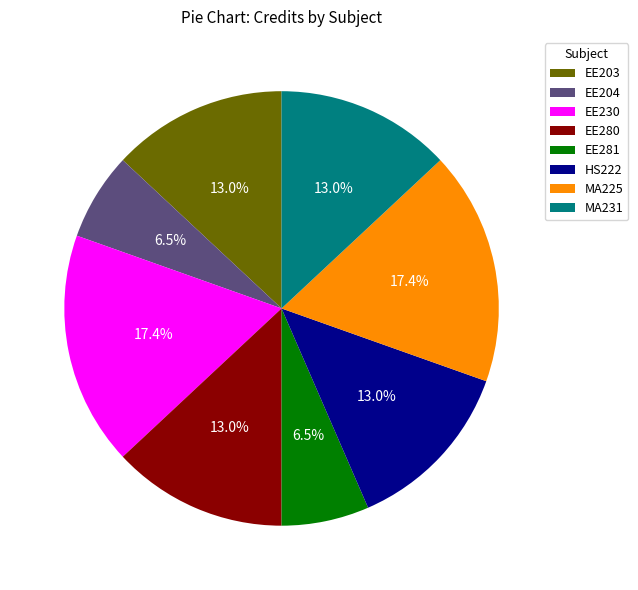

How many segments does this pie chart have?

8